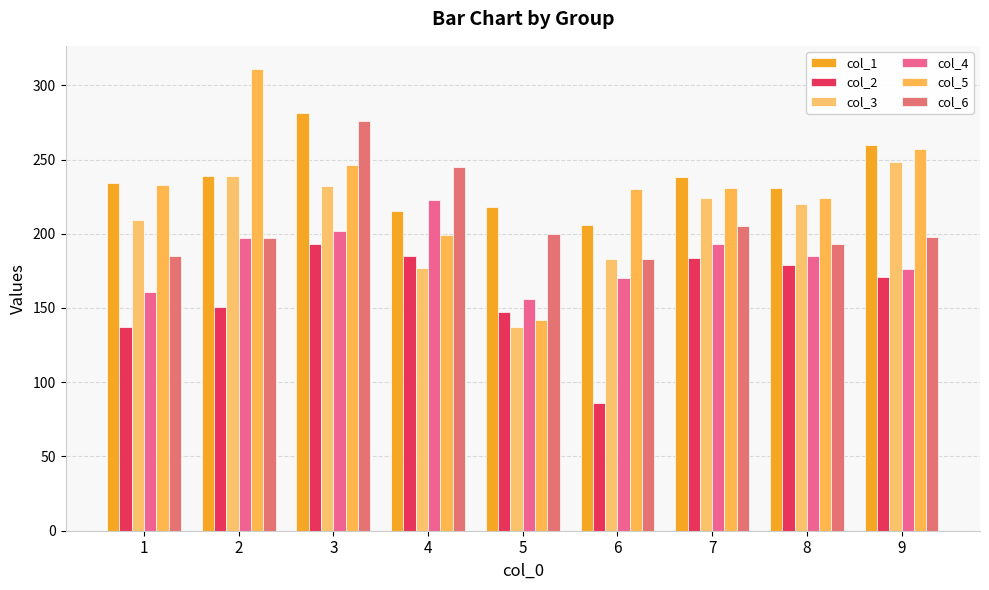

What is the average value of the col_6 series?

209